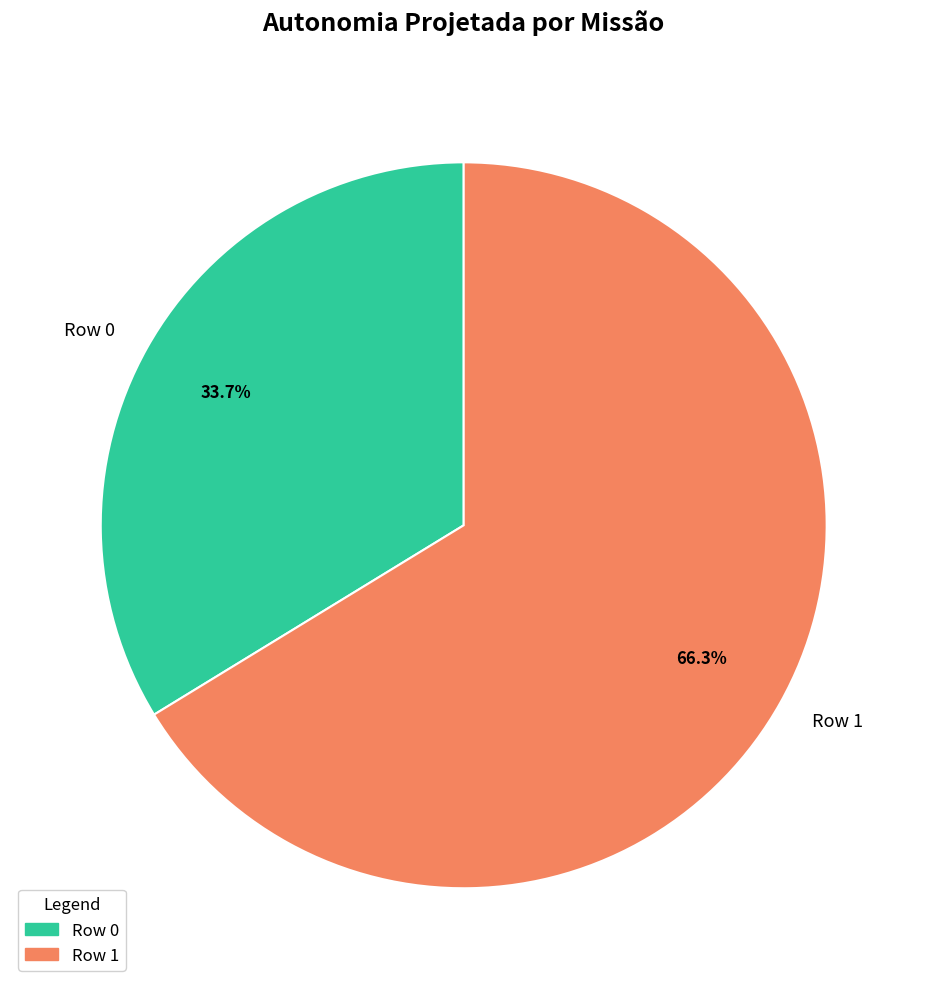

Which has a higher value, Row 1 or Row 0?

Row 1